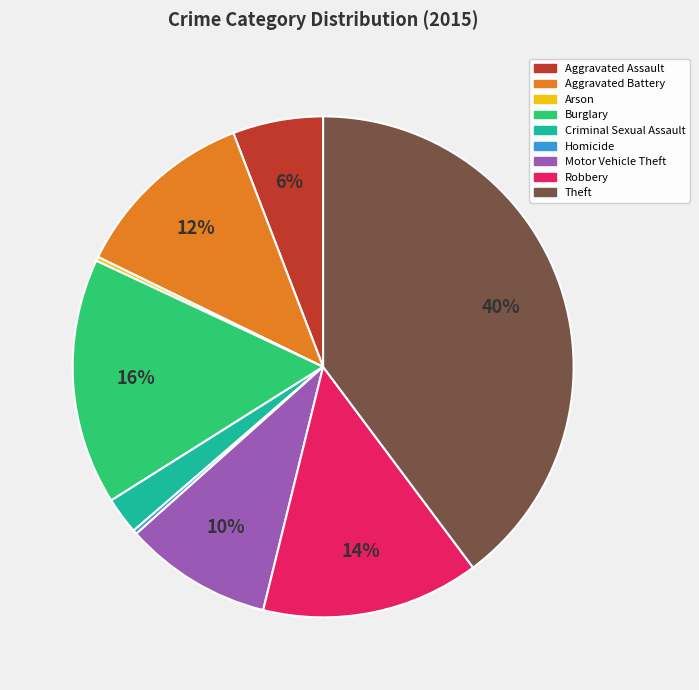

What is the largest slice in the pie chart?

Theft